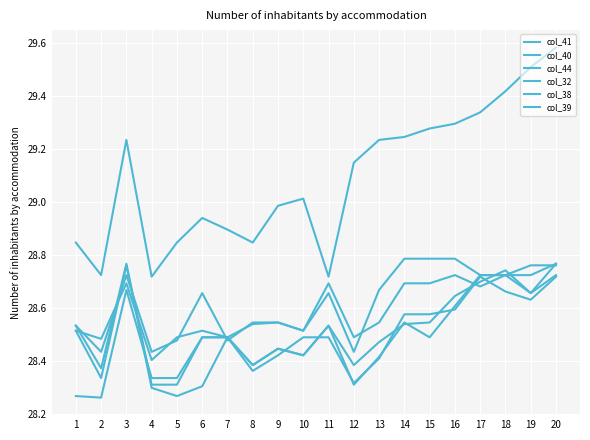

Does the chart have visible grid lines?

Yes